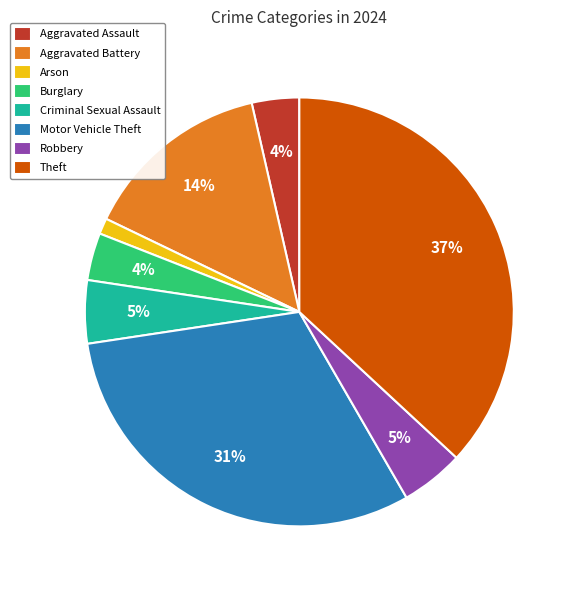

To the nearest percent, what portion does Theft represent?

37%